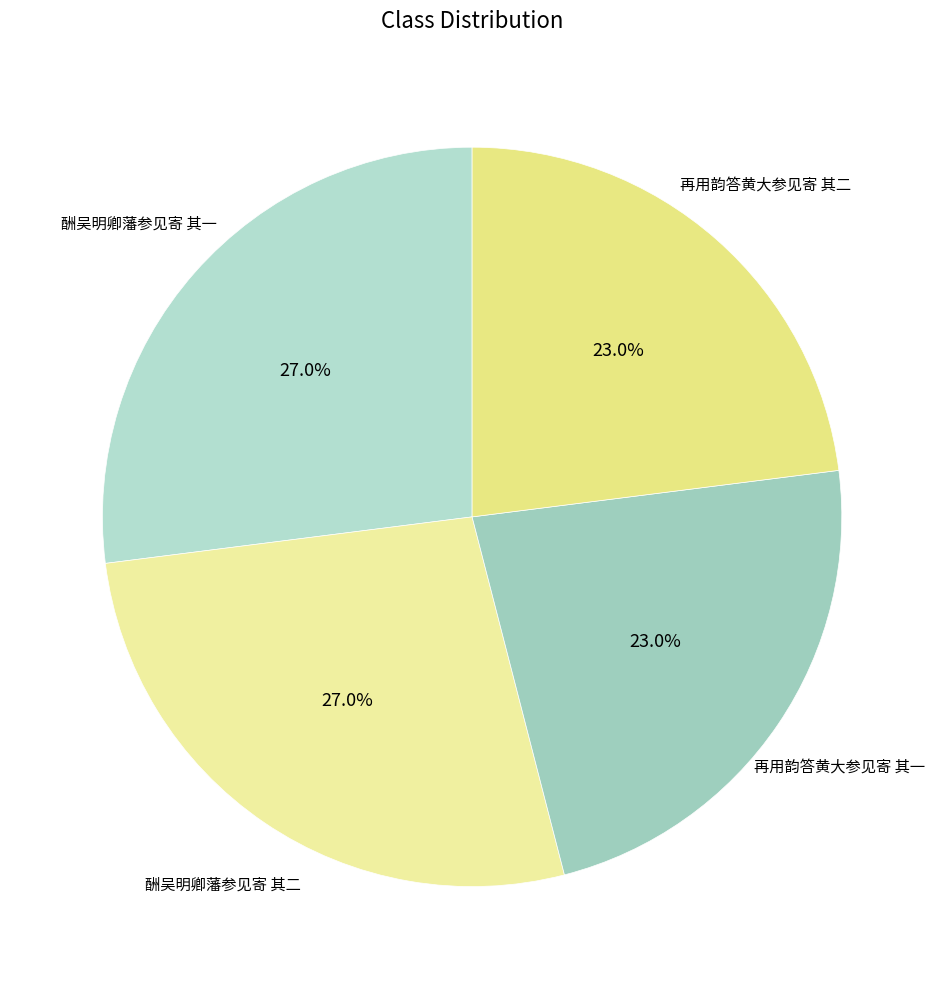

How many slices are in this pie chart?

4